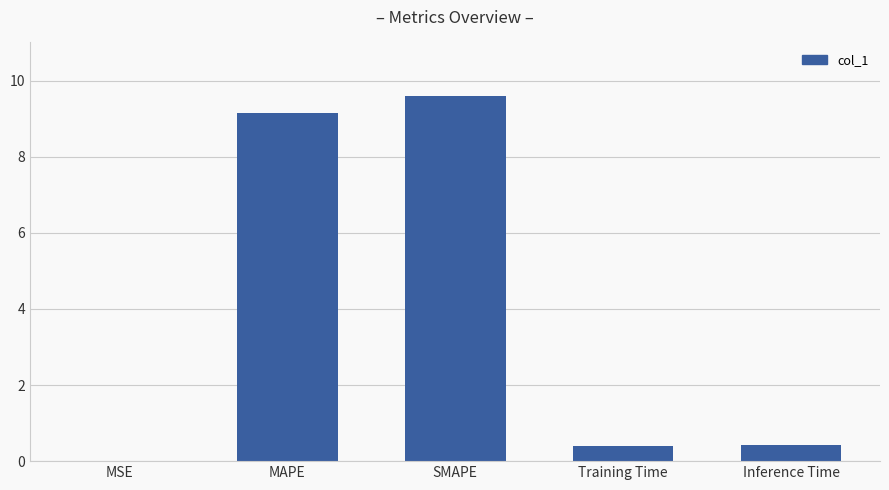

How many distinct data groups are displayed?

1